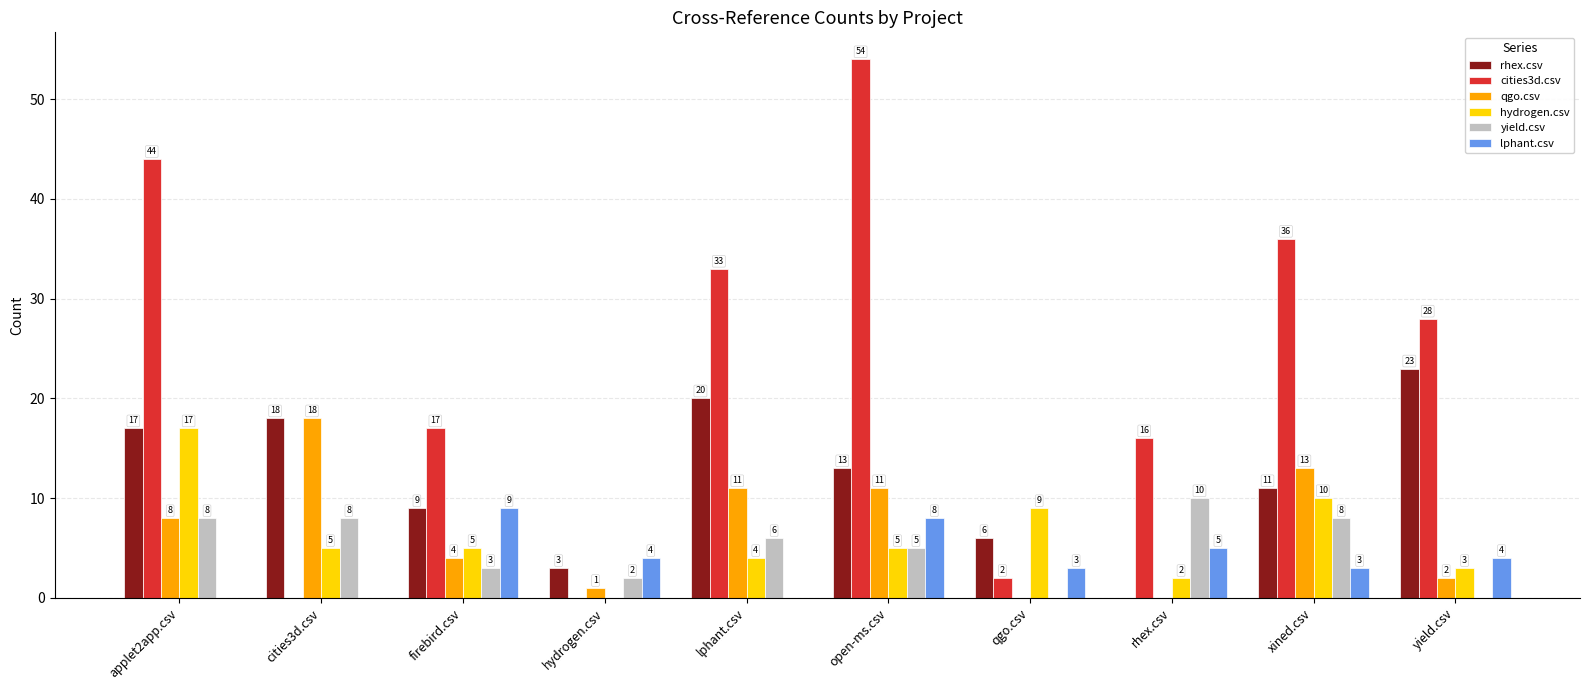

True or false: hydrogen.csv has a value of 2 at open-ms.csv.

False